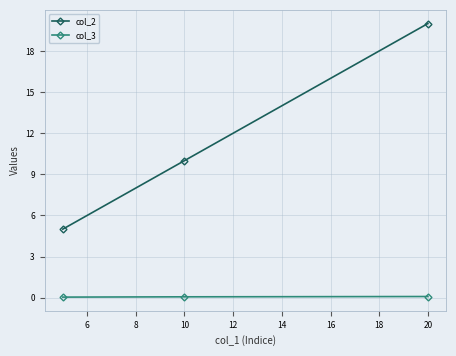

What is the maximum value shown in the chart?

20.0